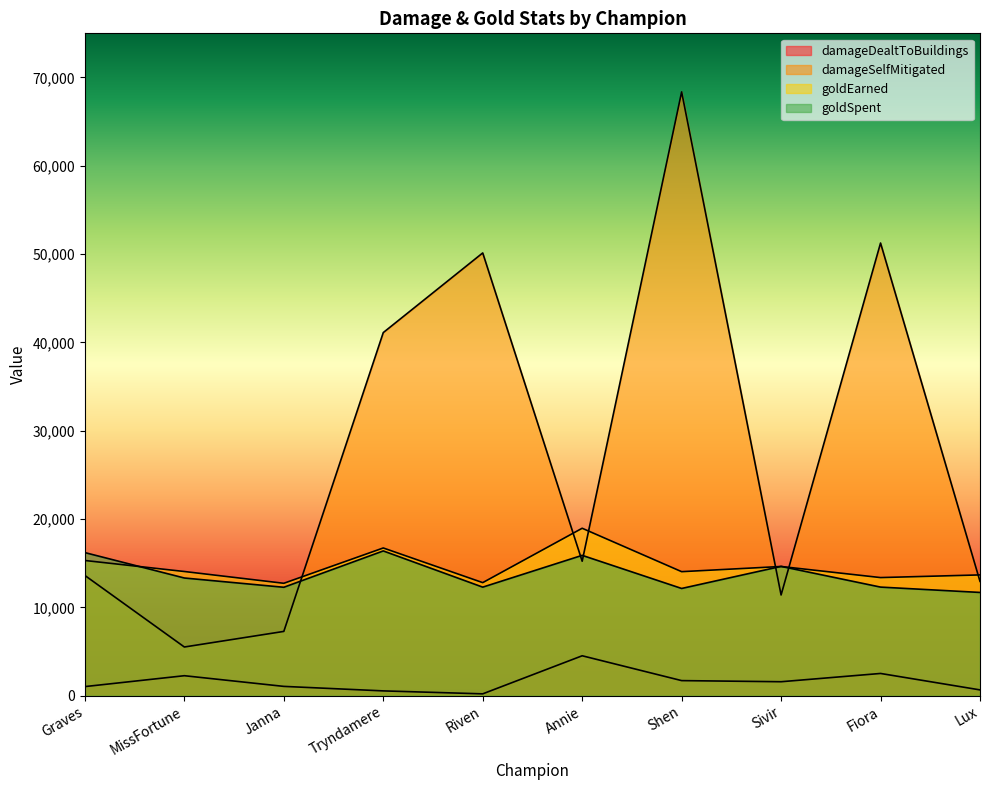

Where does the damageDealtToBuildings series first go above 1591?

MissFortune